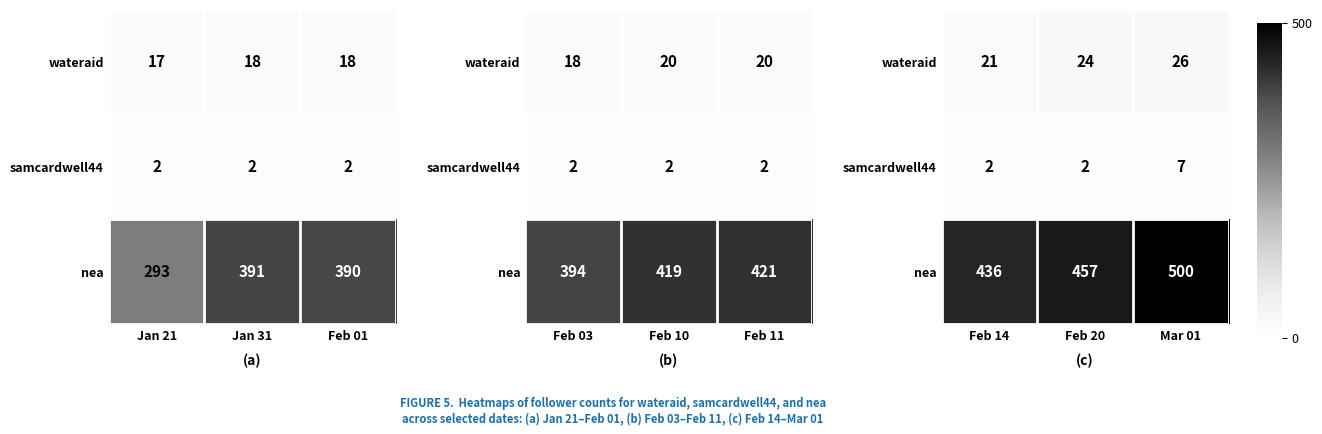

How many series are shown in this chart?

3